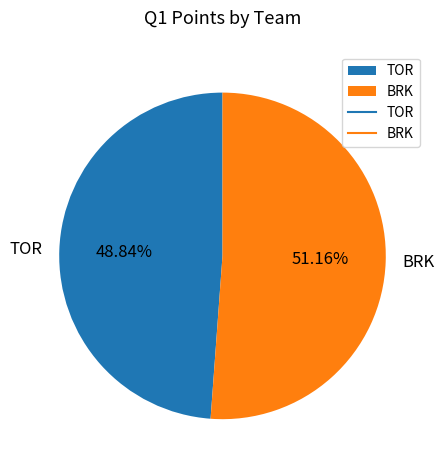

Between BRK and TOR, which is larger?

BRK